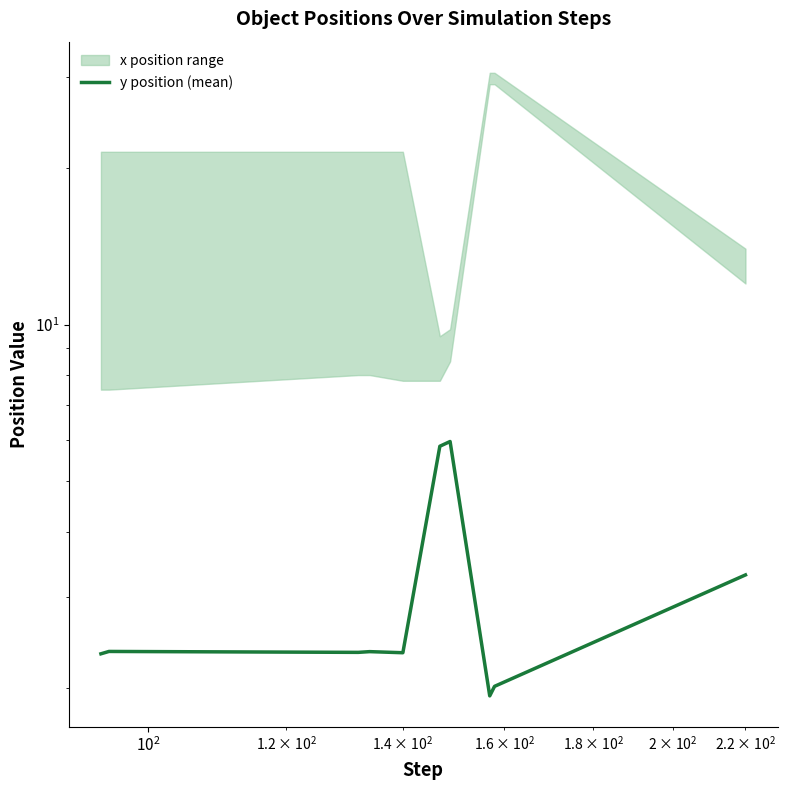

Reading right to left, transcribe all the data shown in this chart.

3.3	2.0	1.9	6.0	5.8	2.3	2.4	2.3	2.4	2.3